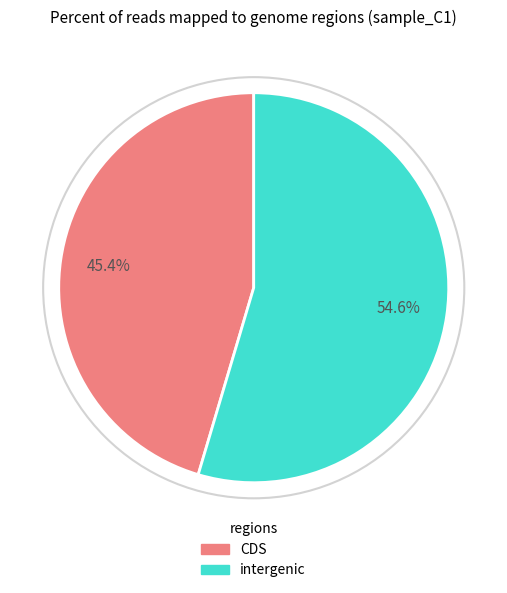

Do intergenic and CDS together represent more than half of the pie?

Yes